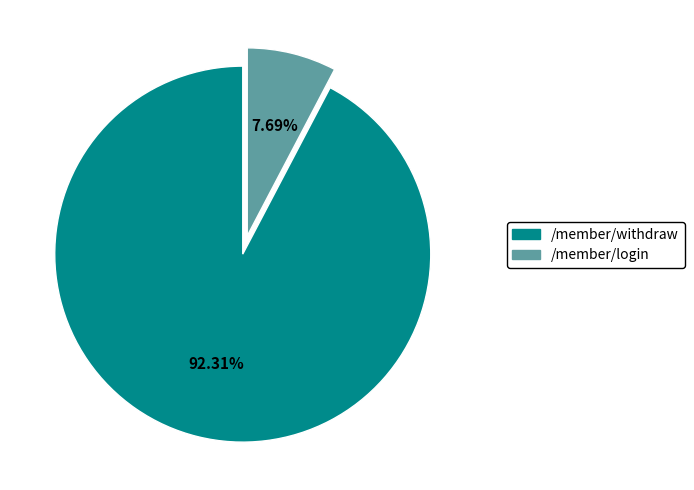

What is the largest slice in the pie chart?

/member/withdraw